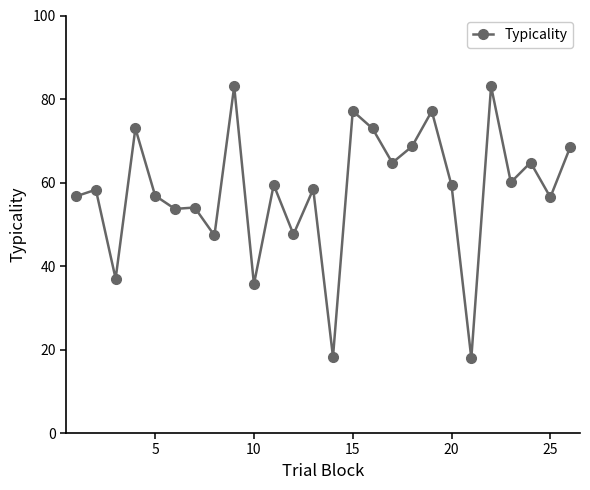

What is the difference between the maximum and minimum values?

65.2